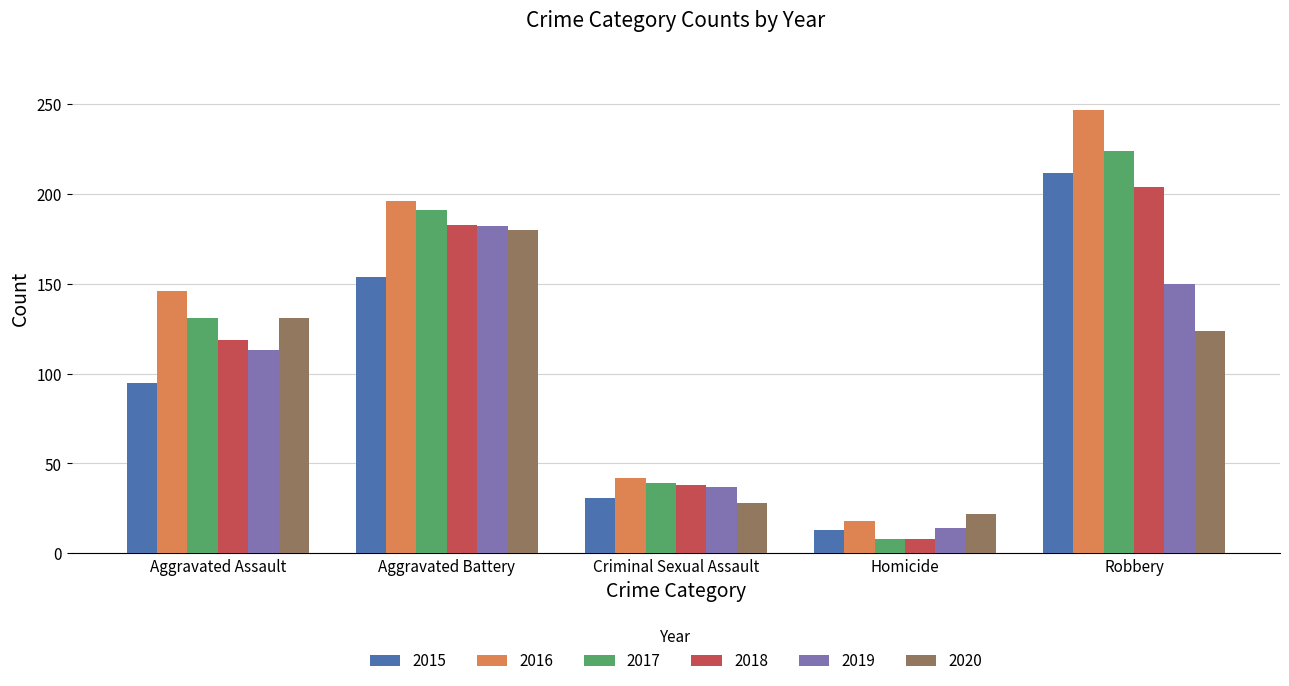

Reading left to right, transcribe all the data shown in this chart.

2015: Aggravated Assault=95	Aggravated Battery=154	Criminal Sexual Assault=31	Homicide=13	Robbery=212
2016: Aggravated Assault=146	Aggravated Battery=196	Criminal Sexual Assault=42	Homicide=18	Robbery=247
2017: Aggravated Assault=131	Aggravated Battery=191	Criminal Sexual Assault=39	Homicide=8	Robbery=224
2018: Aggravated Assault=119	Aggravated Battery=183	Criminal Sexual Assault=38	Homicide=8	Robbery=204
2019: Aggravated Assault=113	Aggravated Battery=182	Criminal Sexual Assault=37	Homicide=14	Robbery=150
2020: Aggravated Assault=131	Aggravated Battery=180	Criminal Sexual Assault=28	Homicide=22	Robbery=124